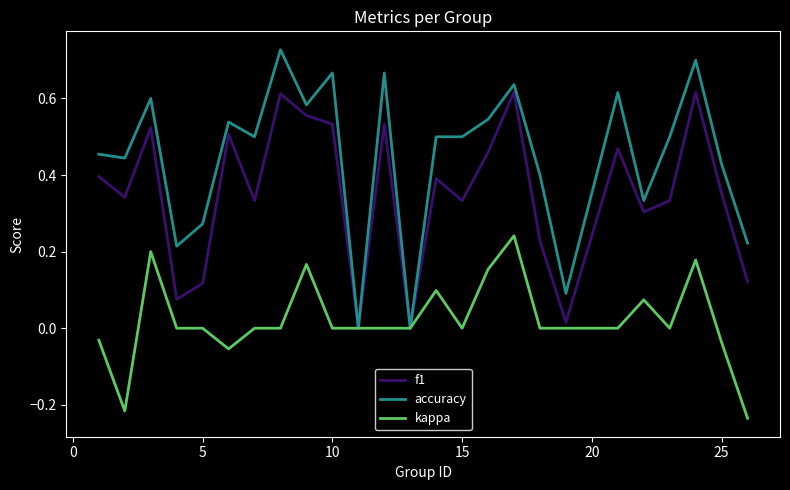

Is this an area chart (filled region under the line)?

No